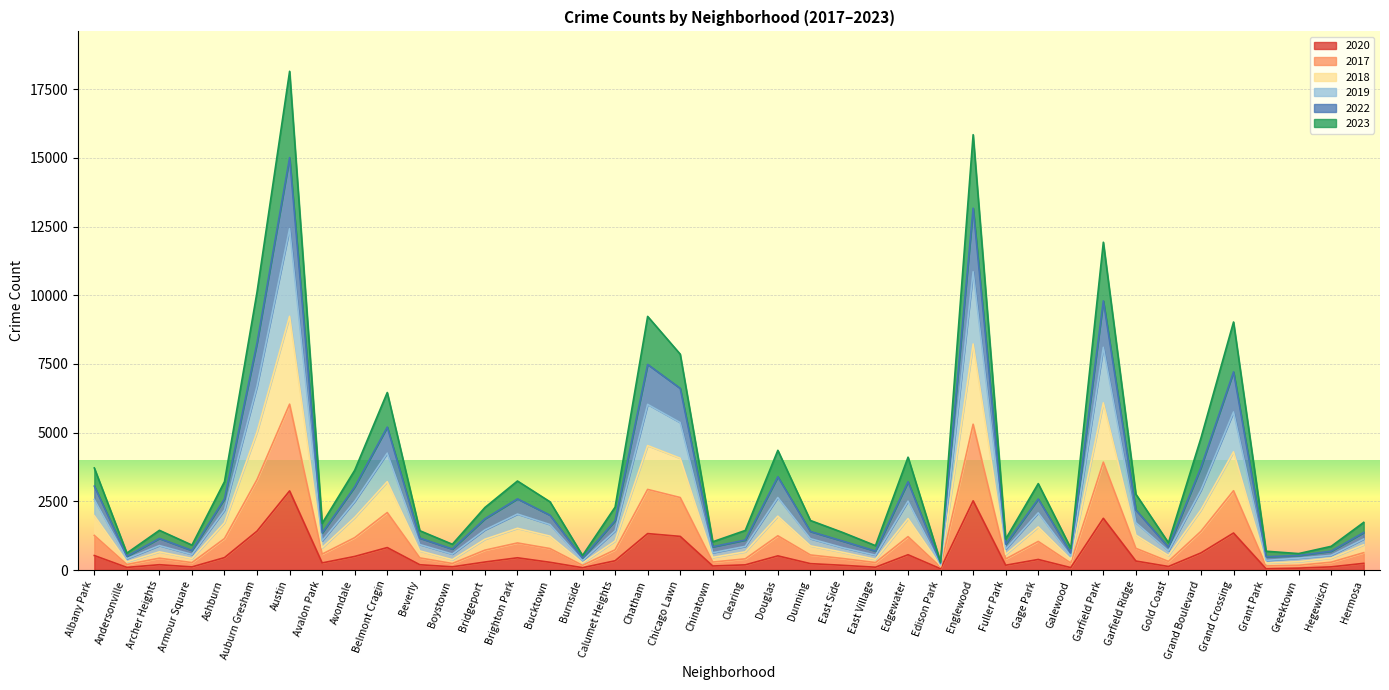

Which category has the lowest value in the 2022 series?

Edison Park